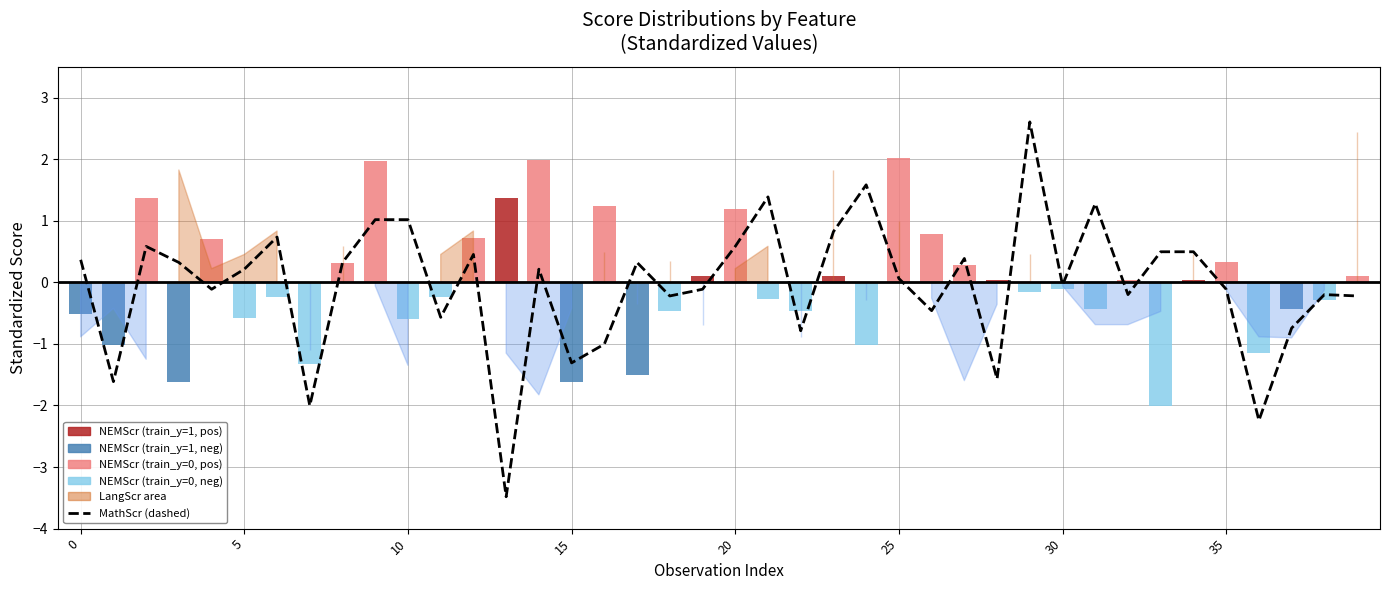

How many categories are shown in the chart?

40